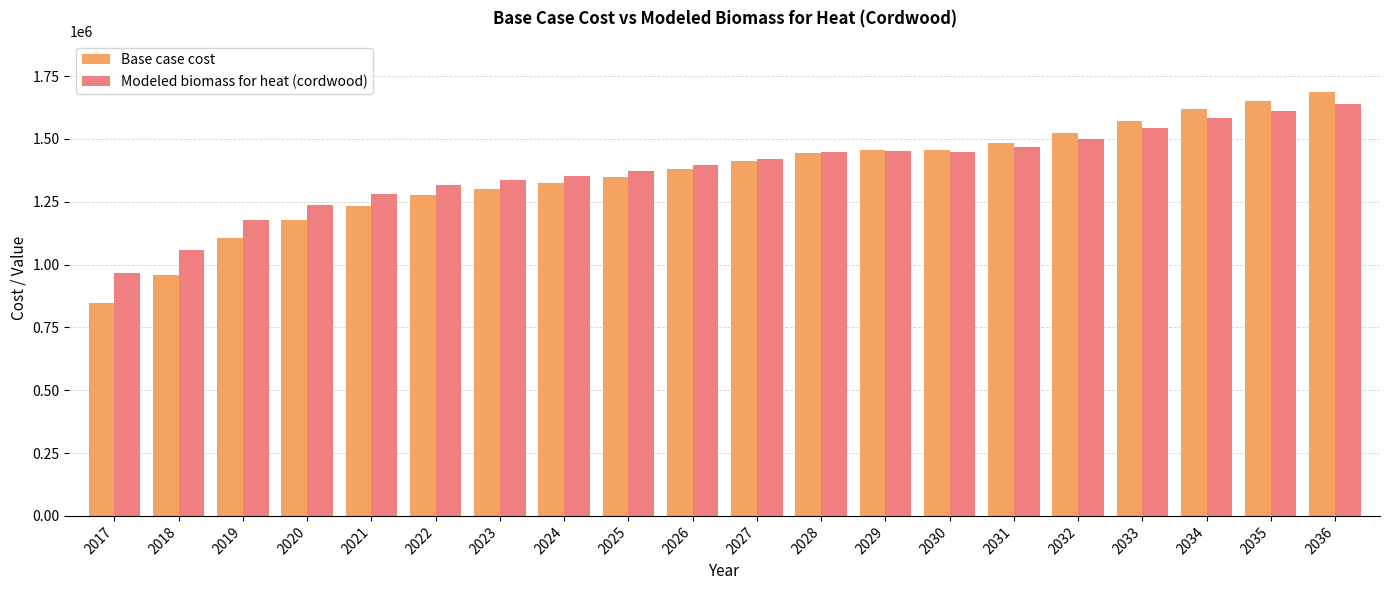

Which label corresponds to the smallest value in the chart?

2017